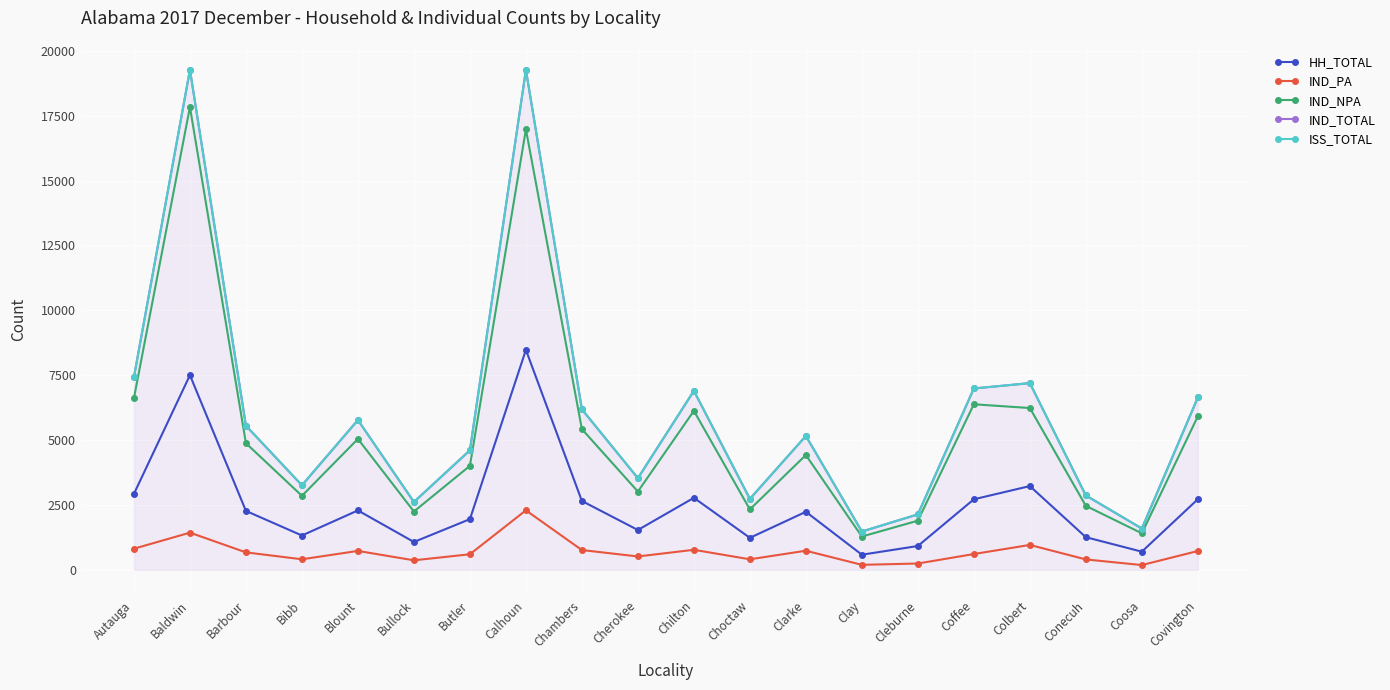

The value of IND_NPA at Coosa is 1408. True or false?

True